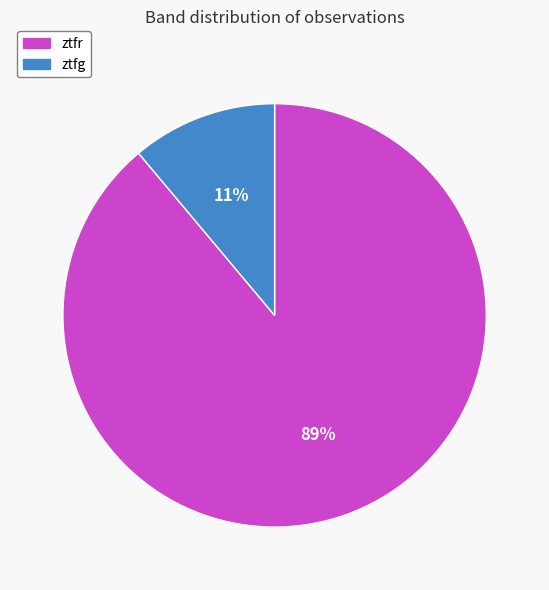

Is ztfr the majority of the pie?

Yes